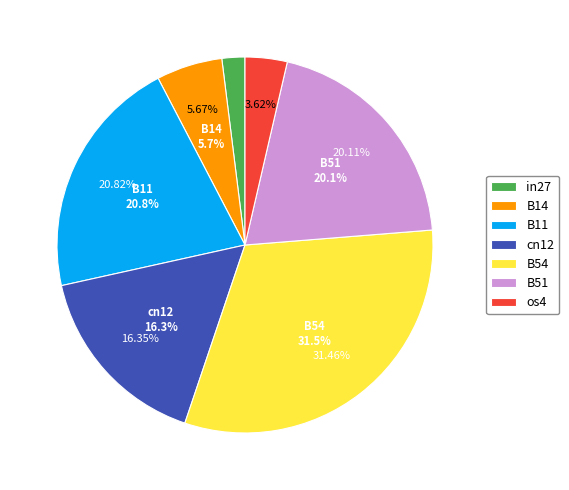

To the nearest percent, what percentage of the pie is B14?

6%